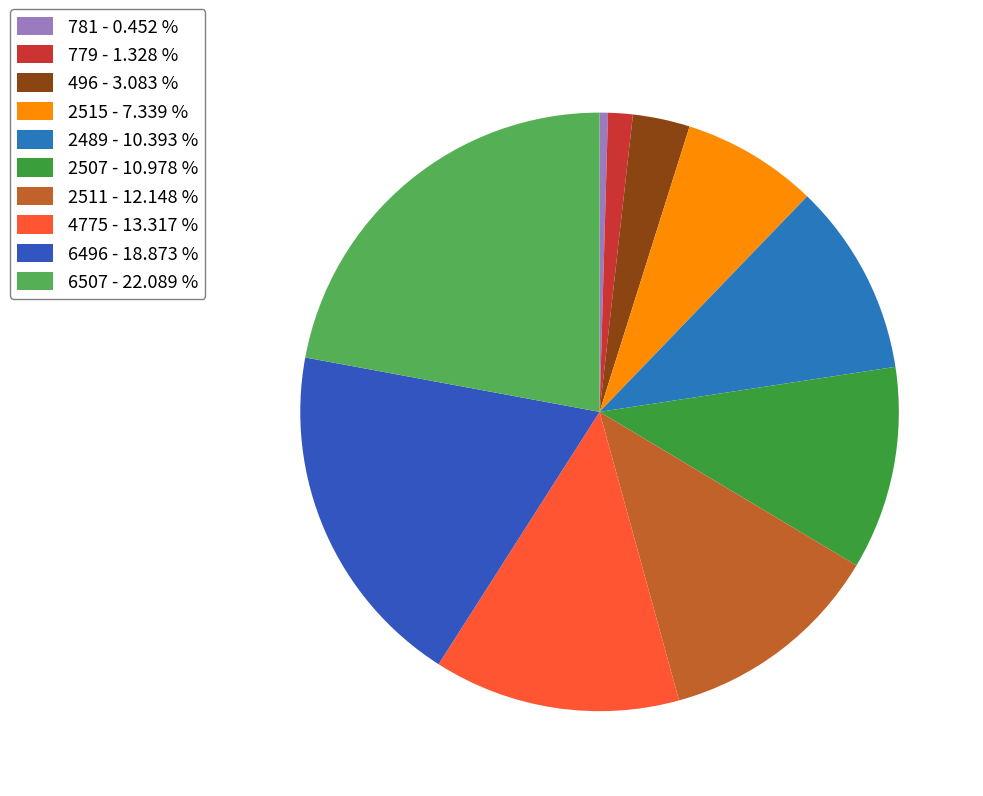

Between 781 and 2511, which is larger?

2511